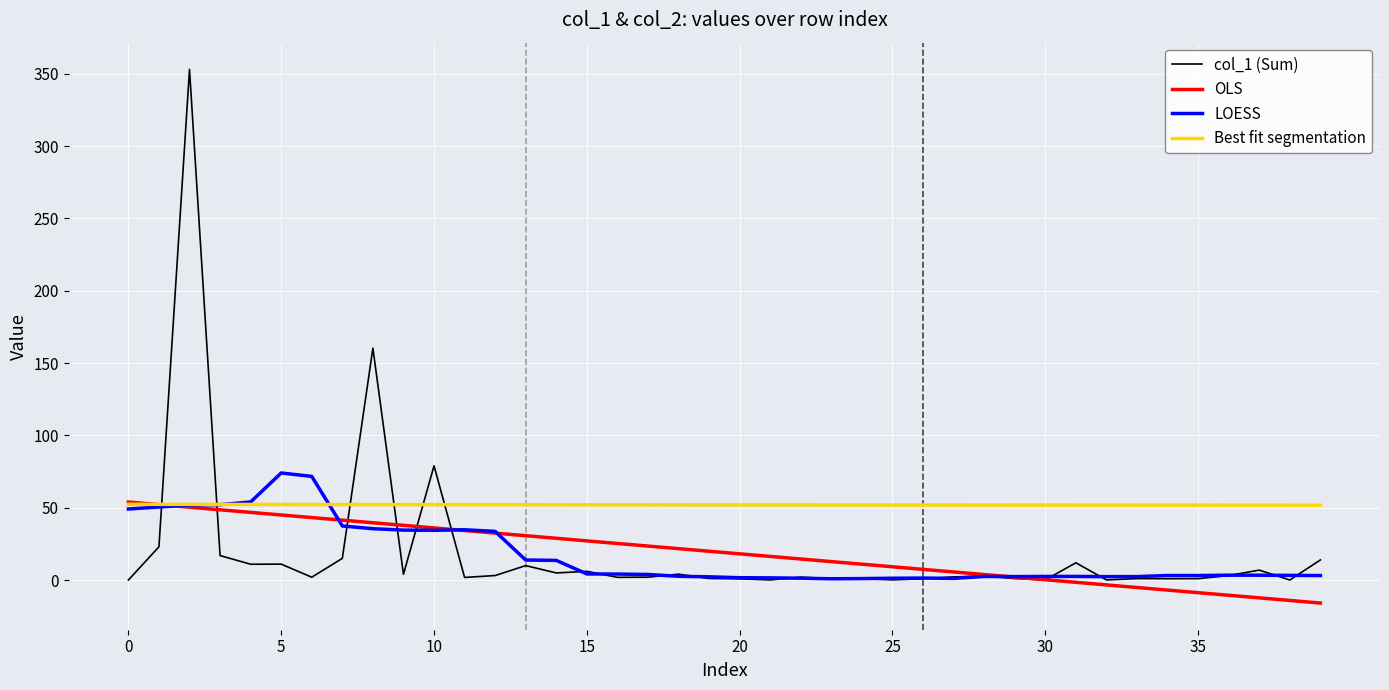

What is the highest value of the Best fit segmentation series?

52.4